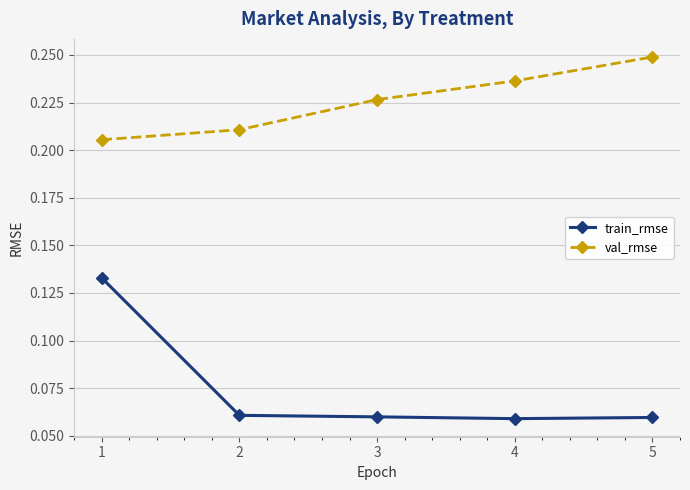

How many lines are shown in the chart?

2